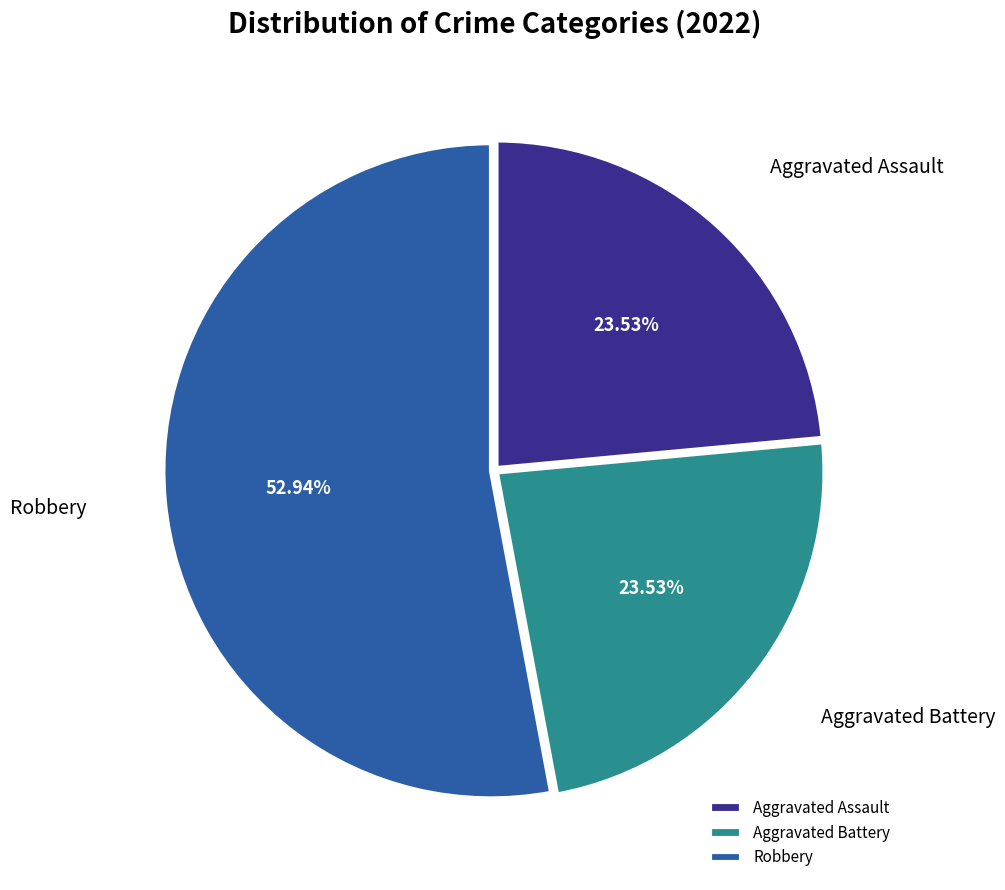

Which category has the biggest portion of the pie?

Robbery